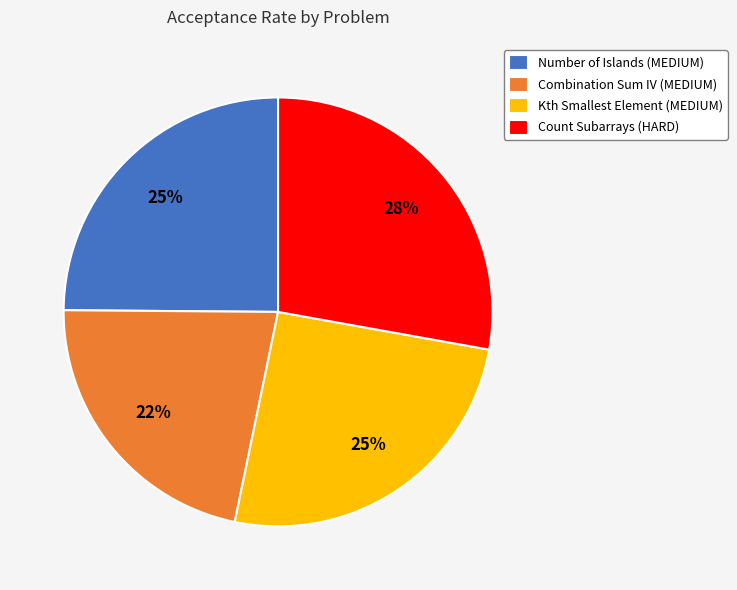

Do Kth Smallest Element (MEDIUM) and Combination Sum IV (MEDIUM) together represent more than half of the pie?

No